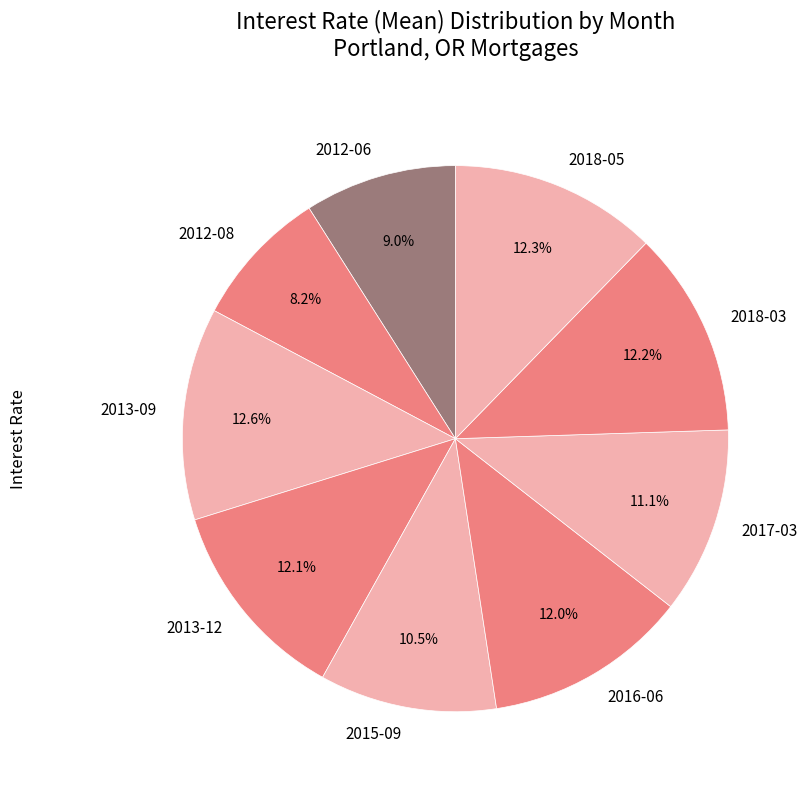

Does 2018-03 account for over 50% of the chart?

No